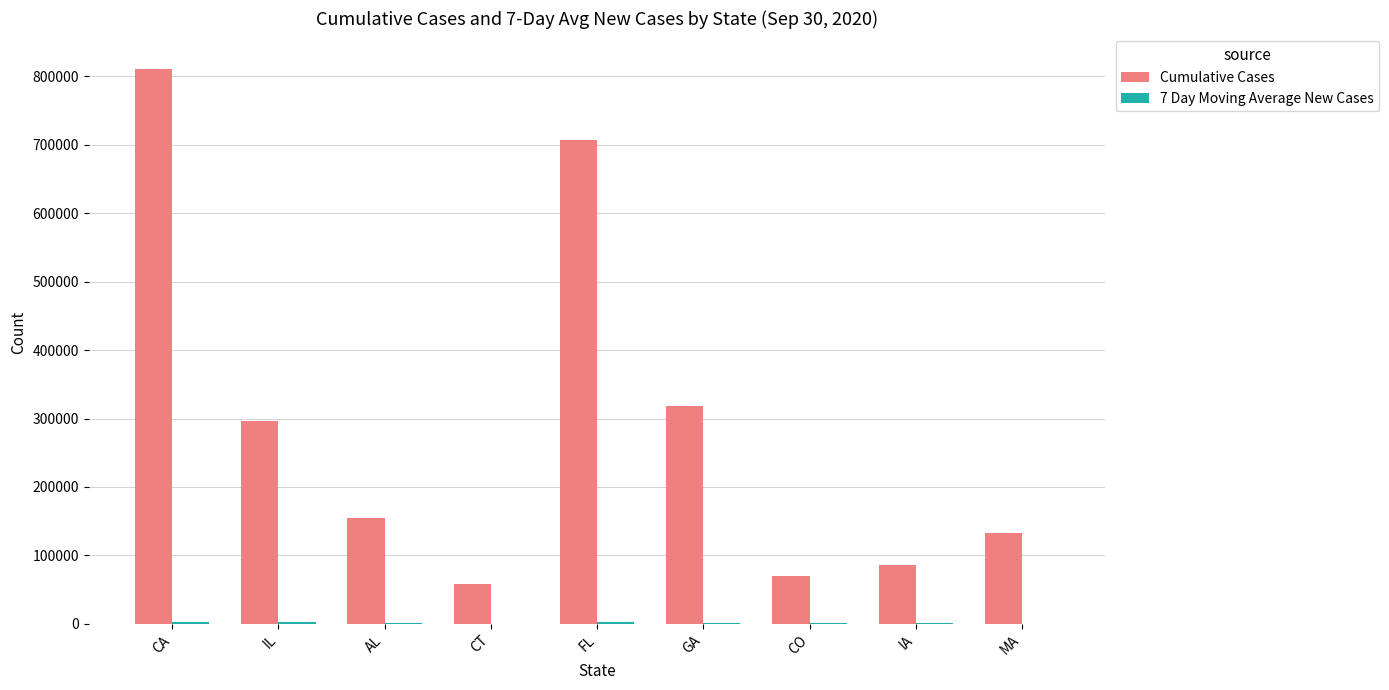

Which series changed the most between IL and FL?

Cumulative Cases